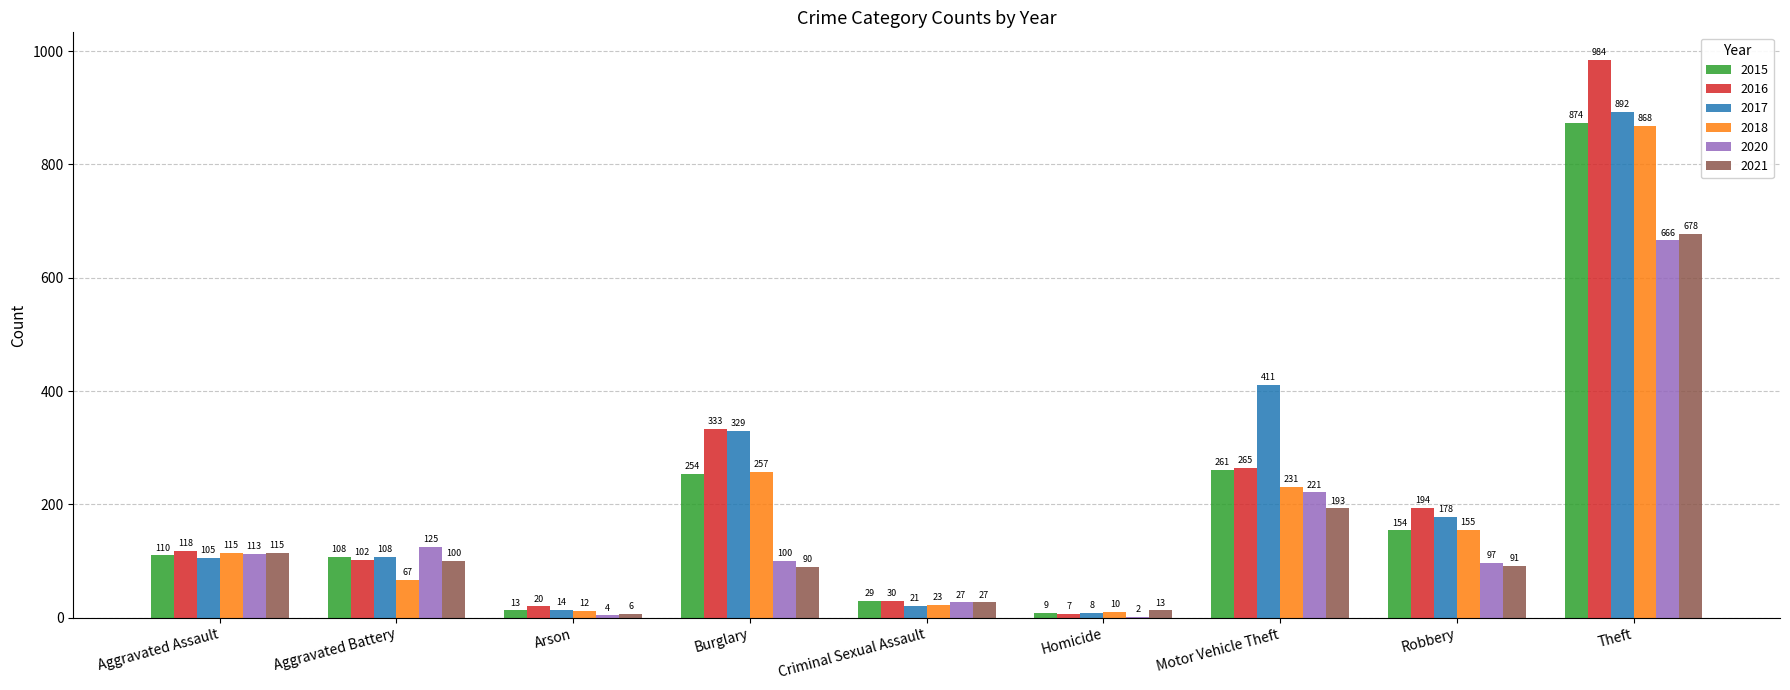

Which label corresponds to the largest value in the chart?

Theft